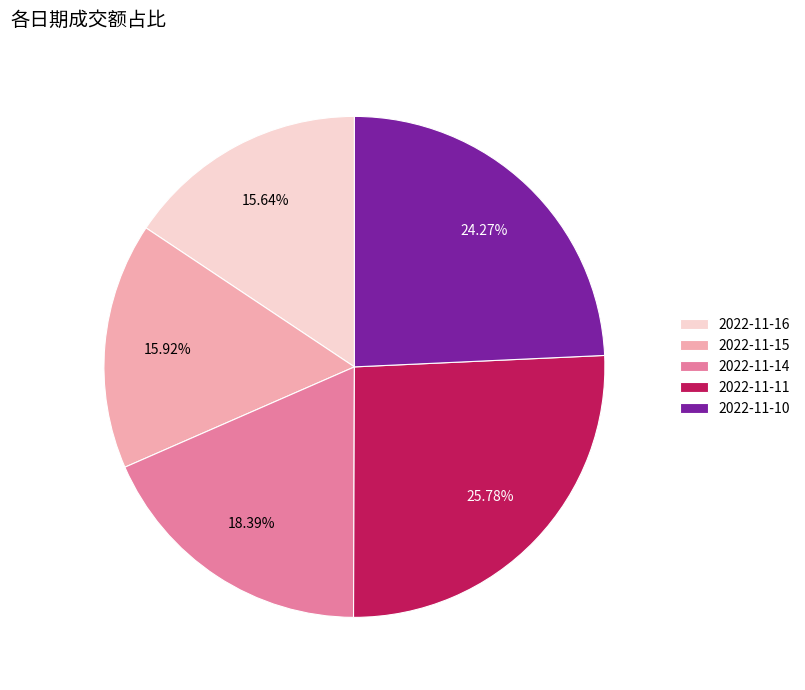

What is the largest slice in the pie chart?

2022-11-11